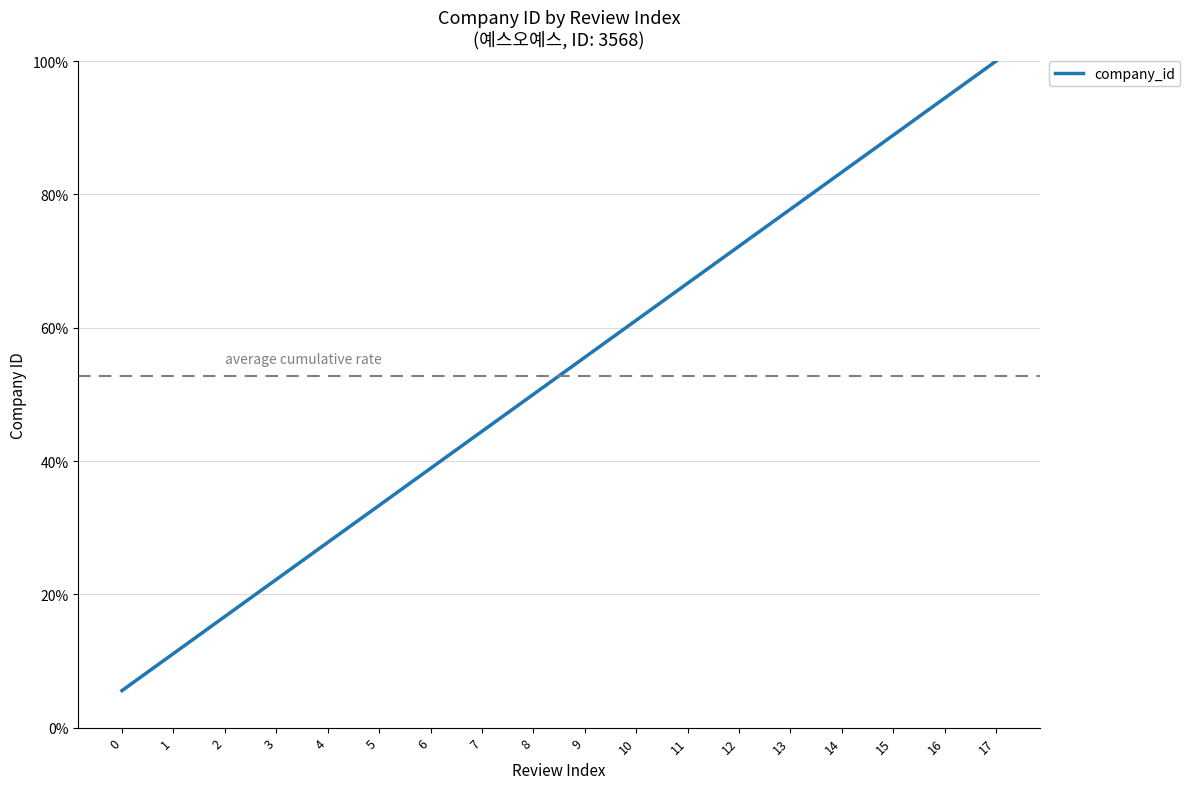

Reading left to right, list all the values displayed in this chart.

0=0.1	1=0.1	2=0.2	3=0.2	4=0.3	5=0.3	6=0.4	7=0.4	8=0.5	9=0.6	10=0.6	11=0.7	12=0.7	13=0.8	14=0.8	15=0.9	16=0.9	17=1.0